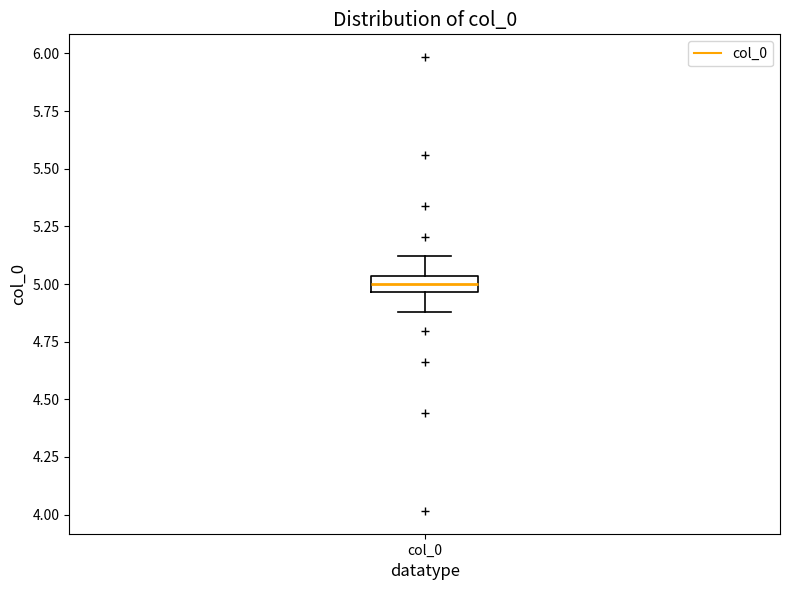

Where does the lower whisker of the box for col_0 end on the y-axis? The values are not printed on the chart, so give them approximately, as read against the axis.

4.90